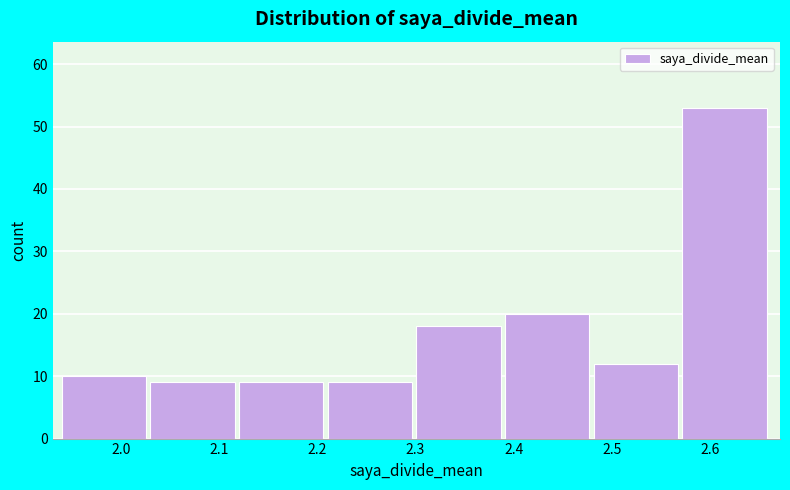

Reading left to right, transcribe this chart: for each bar, give the range it covers on the x-axis and its height. Neither the bar edges nor the heights are printed on the chart, so give them approximately, as read against the axes.

1.94 to 2.03: 10
2.03 to 2.12: 9
2.12 to 2.21: 9
2.21 to 2.30: 9
2.30 to 2.39: 18
2.39 to 2.48: 20
2.48 to 2.57: 12
2.57 to 2.66: 53